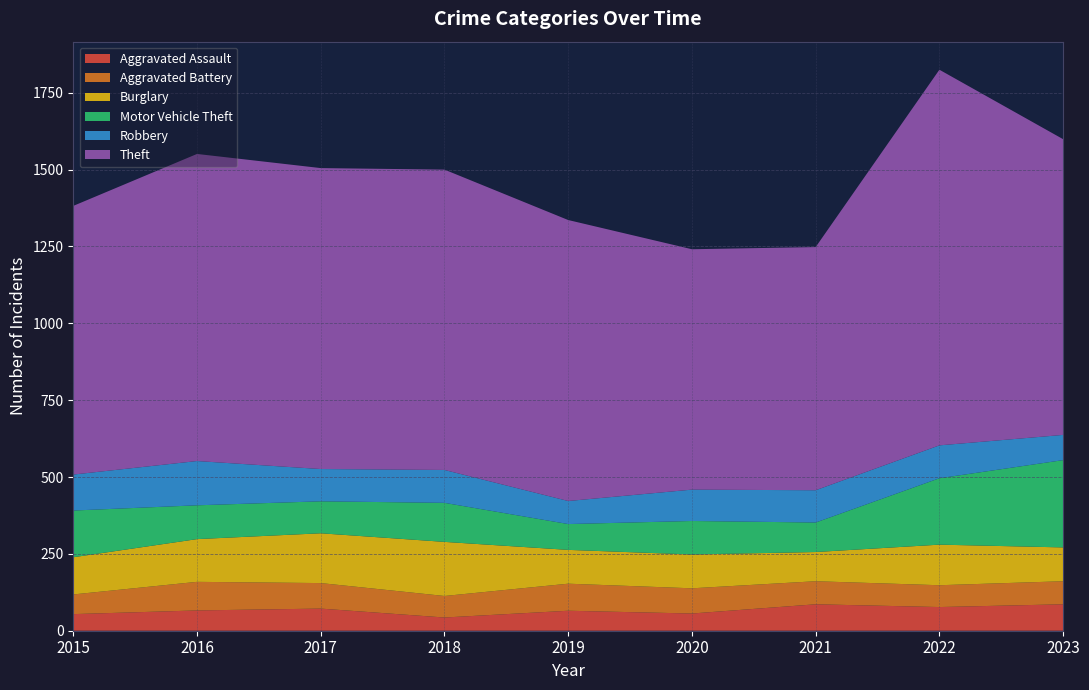

Reading right to left, list all the values displayed in this chart.

Aggravated Assault: 2023=86	2022=77	2021=86	2020=56	2019=65	2018=43	2017=72	2016=66	2015=54
Aggravated Battery: 2023=75	2022=71	2021=75	2020=82	2019=88	2018=70	2017=83	2016=93	2015=64
Burglary: 2023=110	2022=132	2021=95	2020=110	2019=110	2018=176	2017=162	2016=139	2015=121
Motor Vehicle Theft: 2023=284	2022=216	2021=96	2020=109	2019=84	2018=127	2017=104	2016=110	2015=152
Robbery: 2023=82	2022=107	2021=105	2020=102	2019=75	2018=107	2017=105	2016=144	2015=117
Theft: 2023=962	2022=1222	2021=791	2020=782	2019=914	2018=977	2017=979	2016=999	2015=874